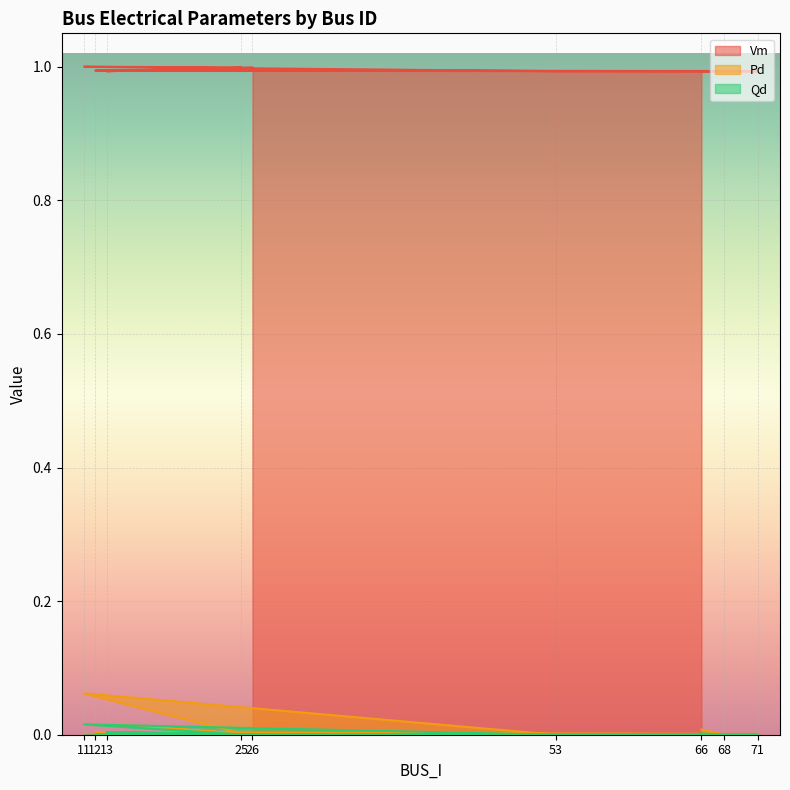

At which category does the chart reach its peak across all series?

11